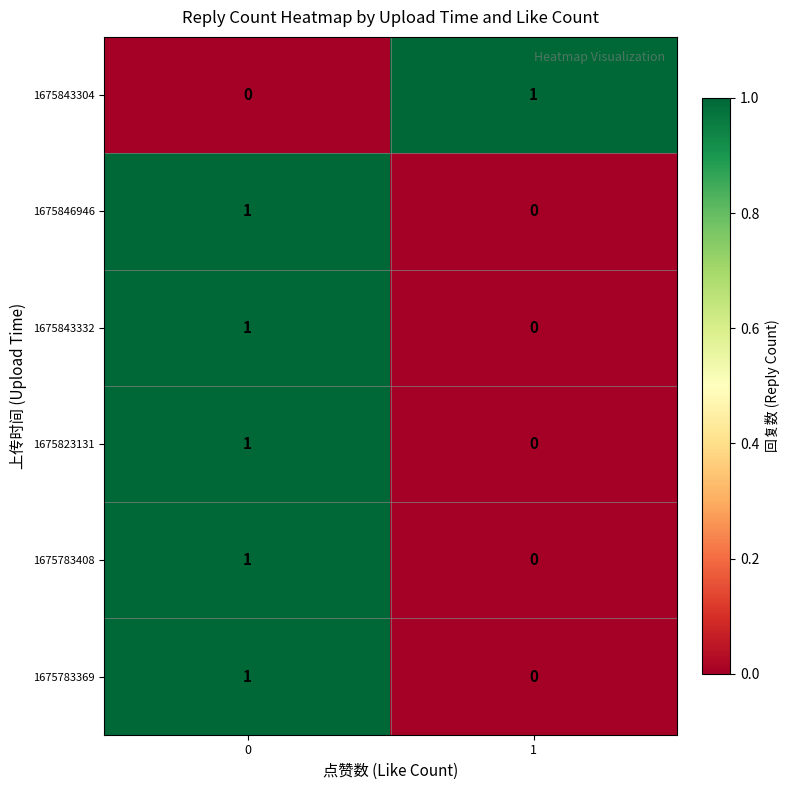

Is the value of 1675823131 at 1 greater than the value of 1675843304 at 1?

No